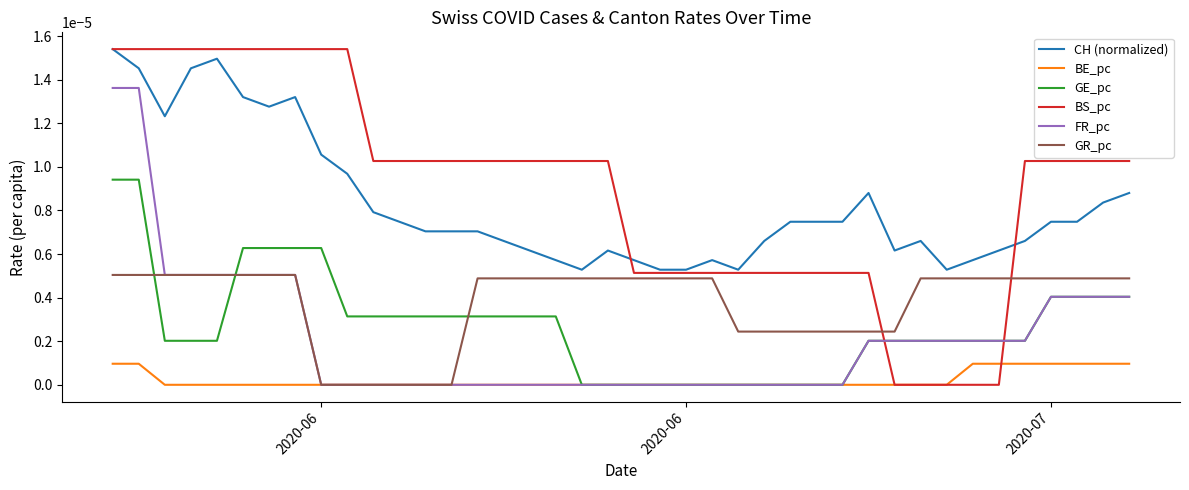

Which series has the widest spread of values?

BS_pc